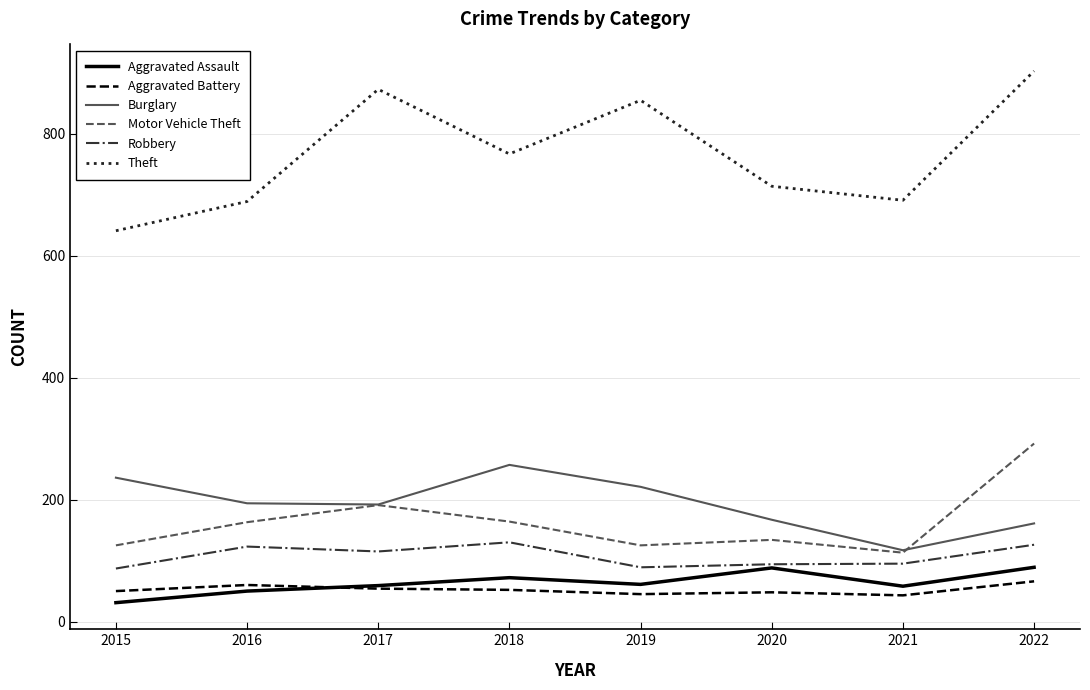

What is the difference between the maximum and minimum values in the Aggravated Battery series?

23